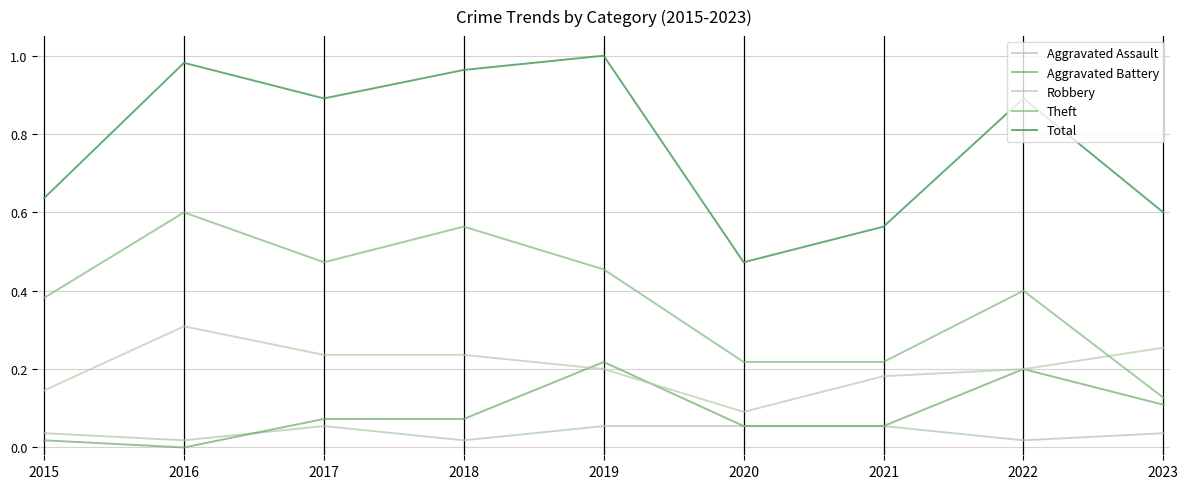

What is the lowest value of the Robbery series?

0.1